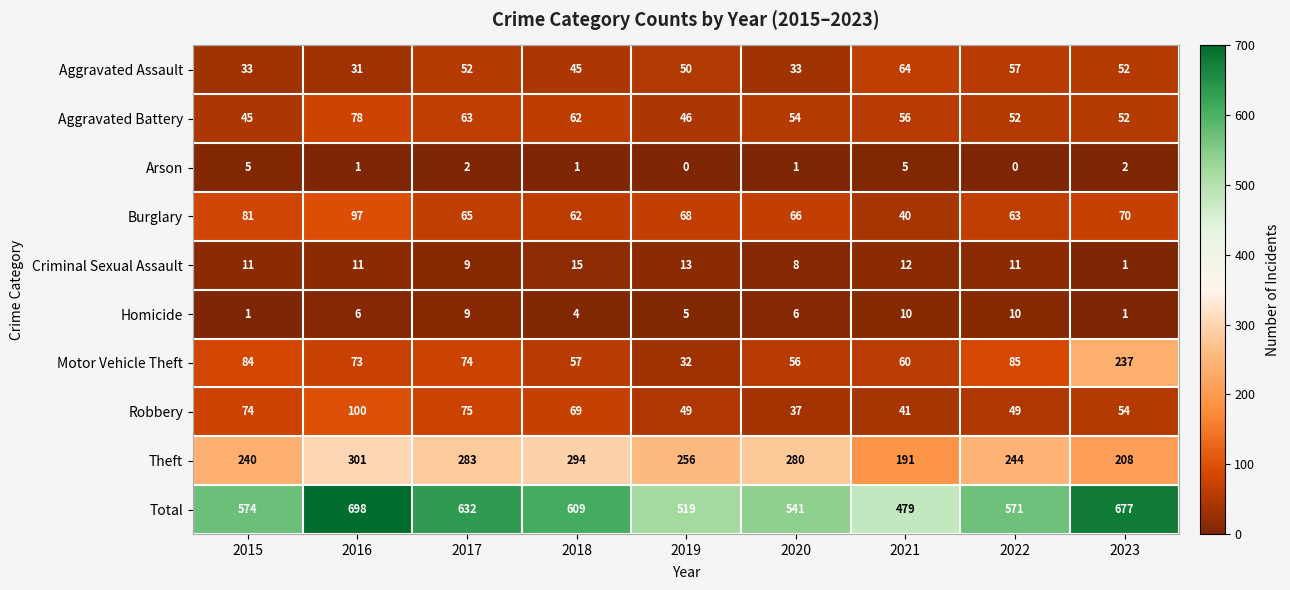

What is the maximum value shown in the chart?

698